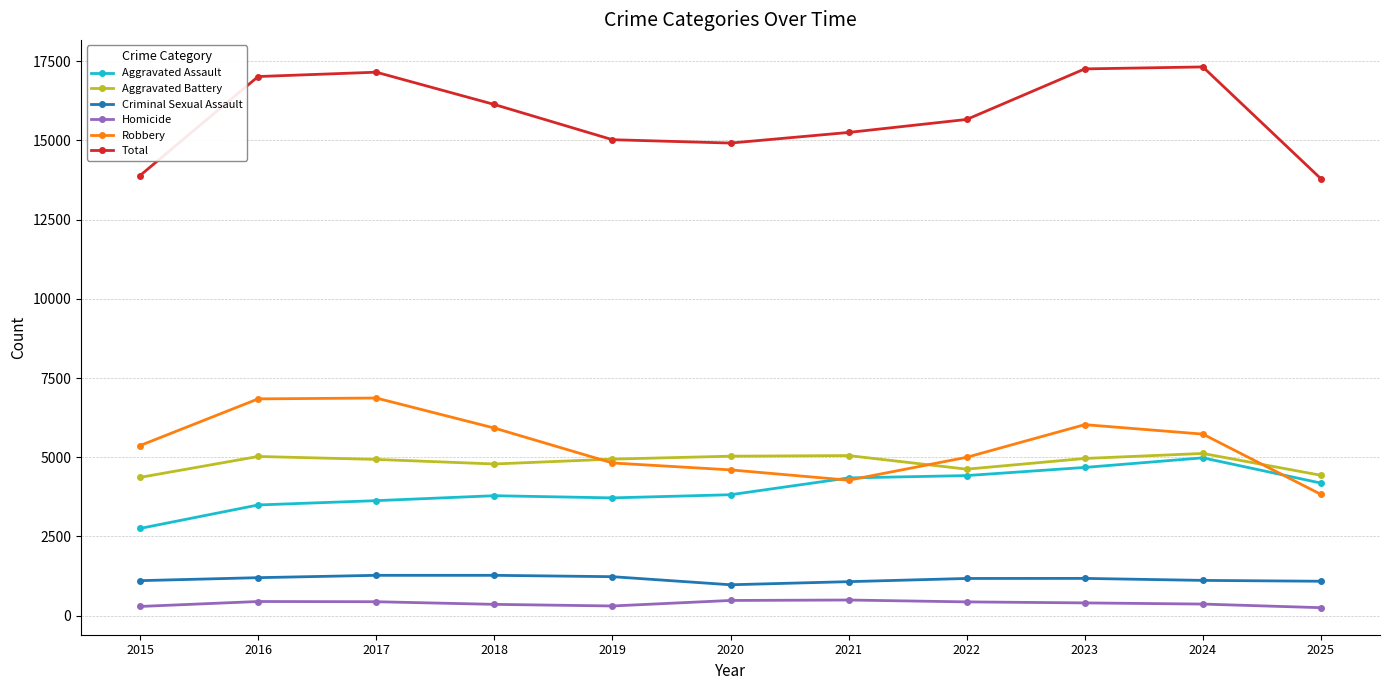

What is the value of the Homicide point at the 3rd from the left?

442